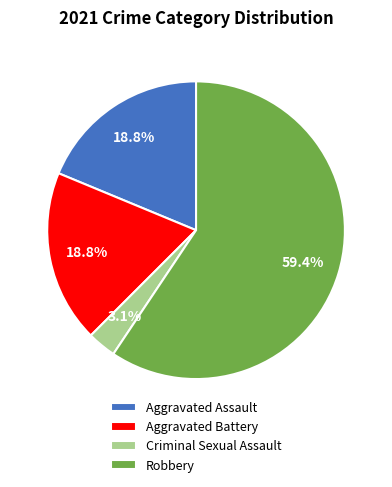

Do Aggravated Assault and Aggravated Battery together represent more than half of the pie?

No